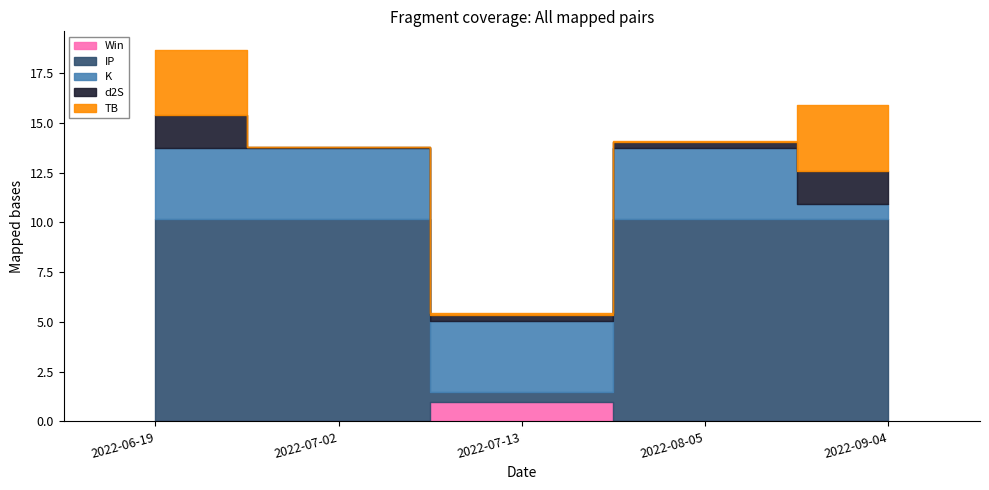

Rank the series at 2022-08-05 from lowest to highest value.

Win, TB, d2S, K, IP